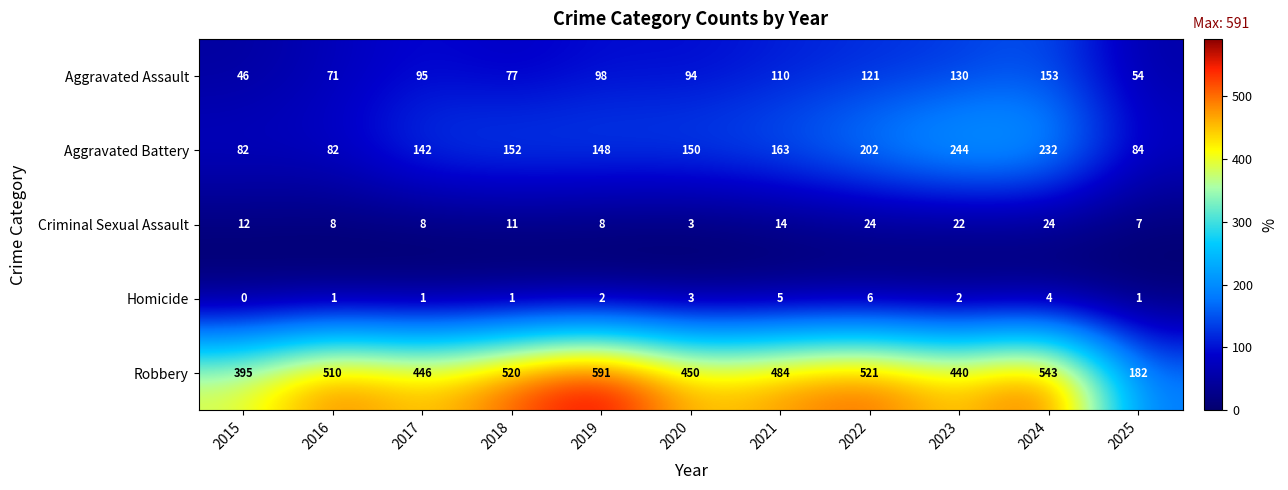

What is the maximum value shown in the chart?

591